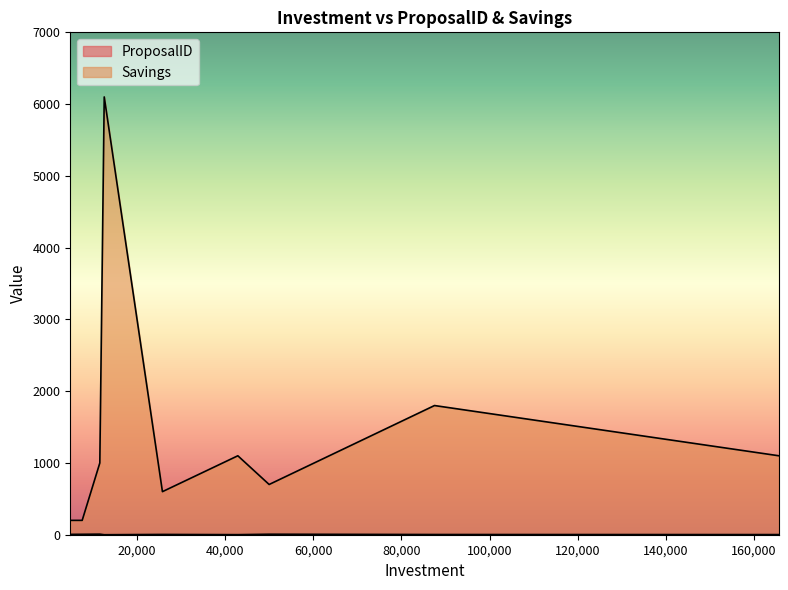

At which category does ProposalID reach its first local peak?

11600